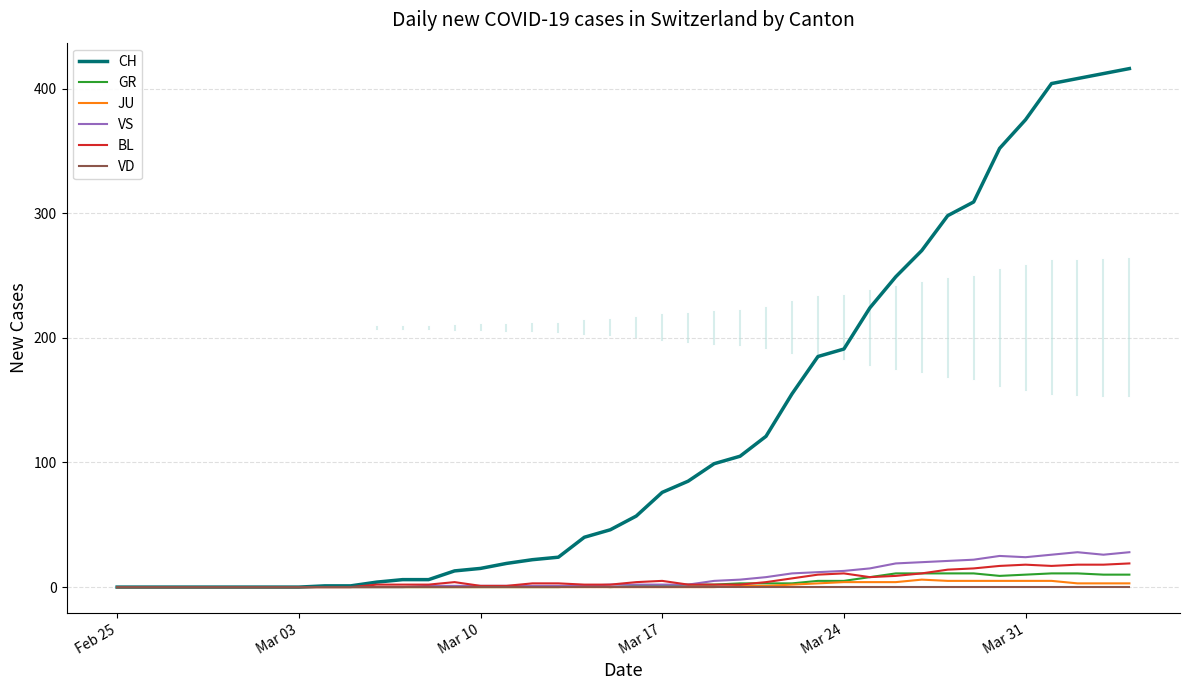

Which series has the widest spread of values?

CH